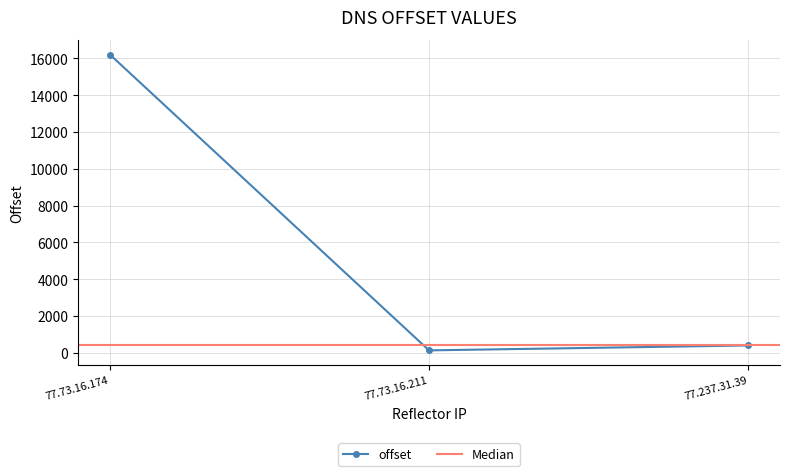

What is the sum of the values at 77.73.16.174 and 77.237.31.39?

16609